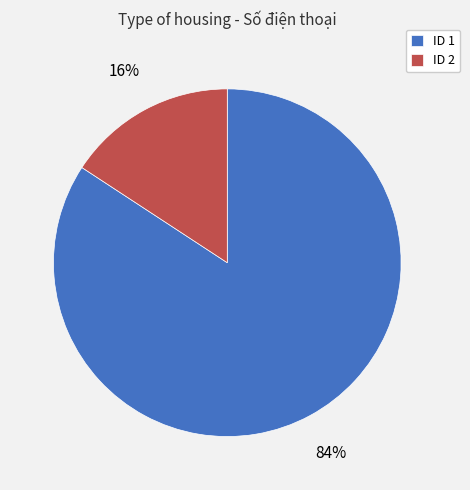

True or false: ID 1 accounts for 84% of the total.

True